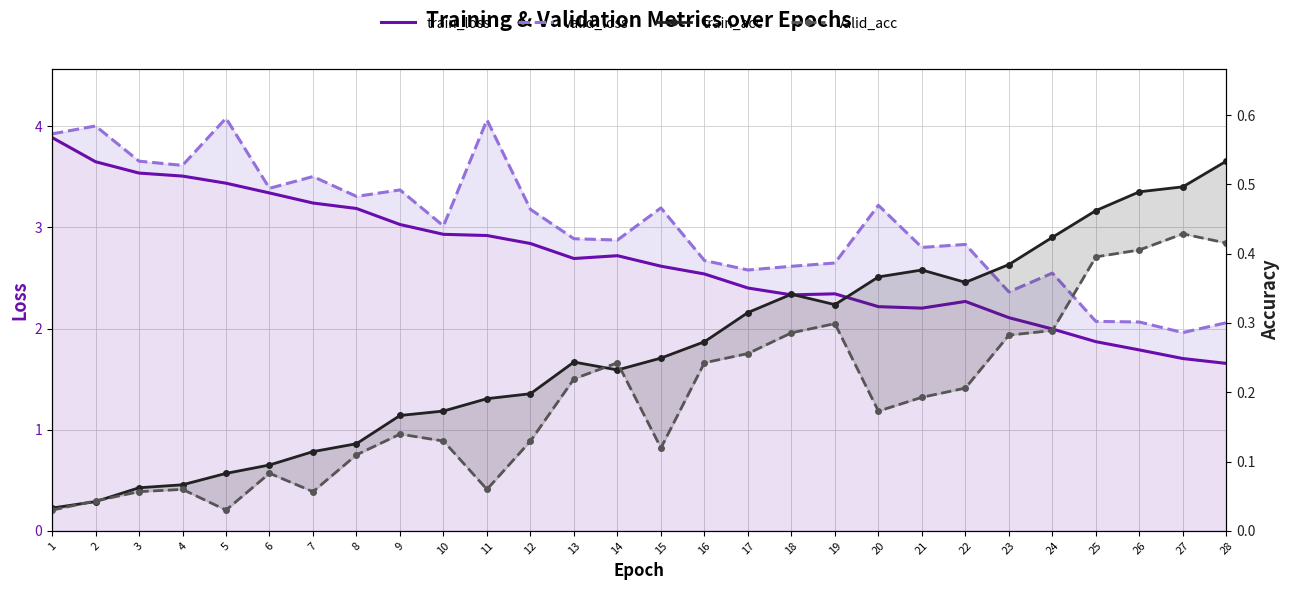

Where is the first local minimum for valid_loss?

4